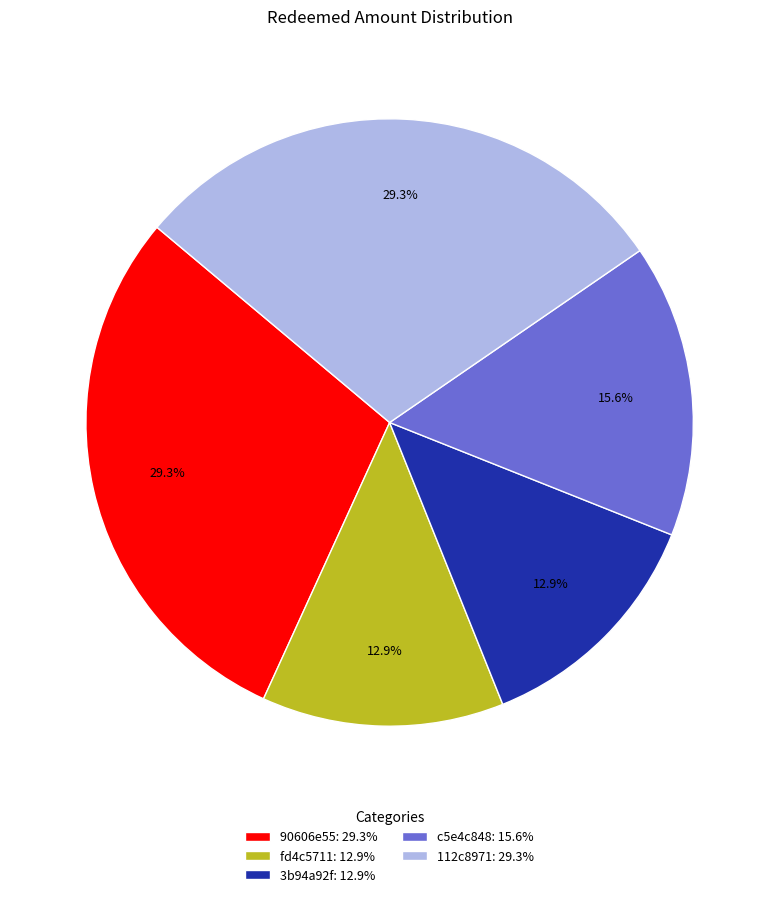

What portion of the pie excludes 90606e55?

70.7%